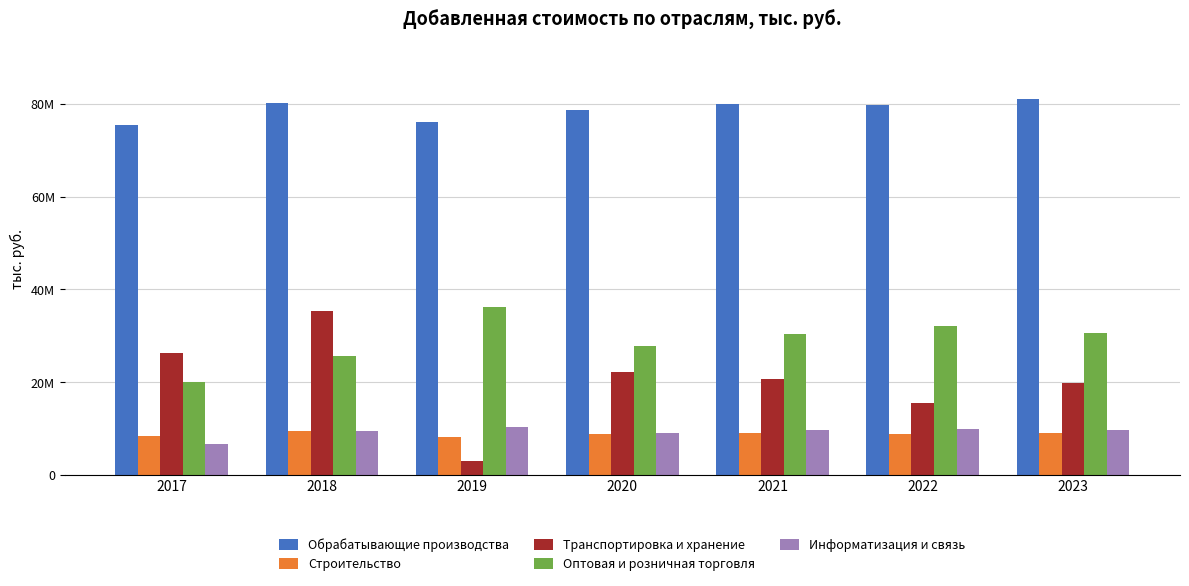

Does the chart contain stacked bars?

No